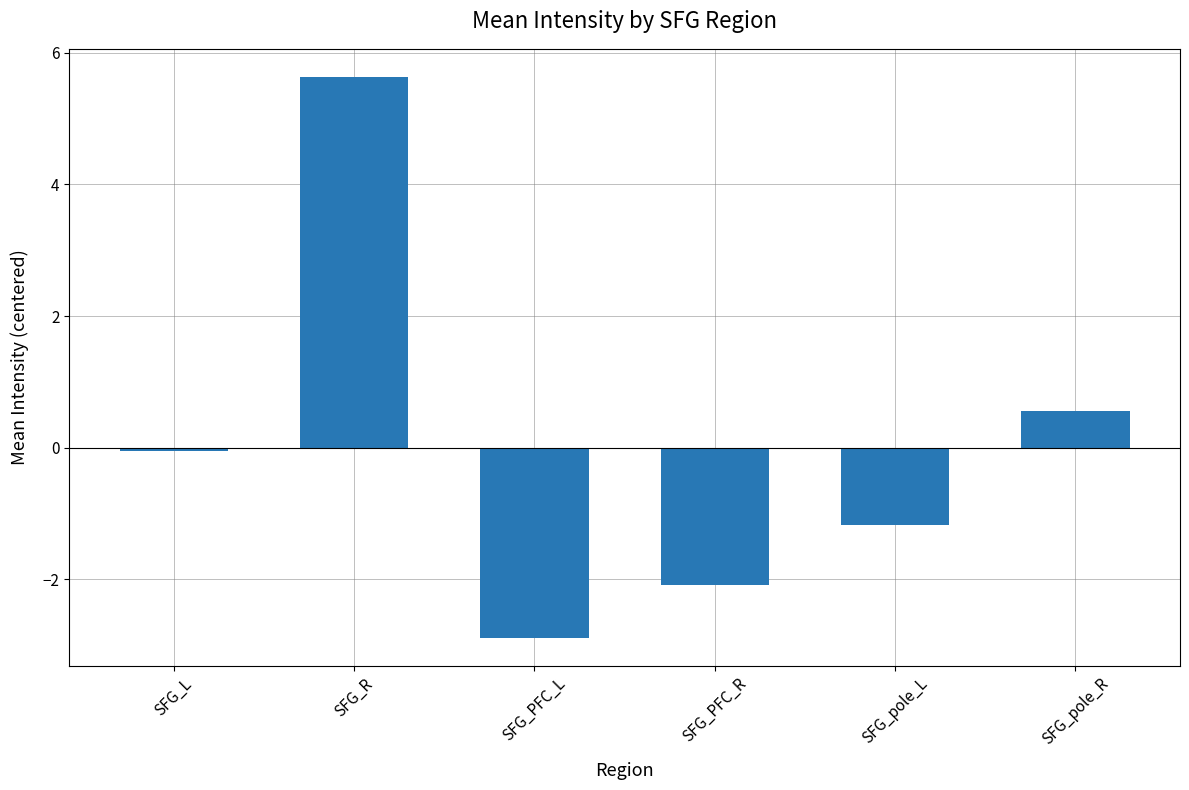

Rank the categories by value from highest to lowest.

SFG_R, SFG_pole_R, SFG_L, SFG_pole_L, SFG_PFC_R, SFG_PFC_L